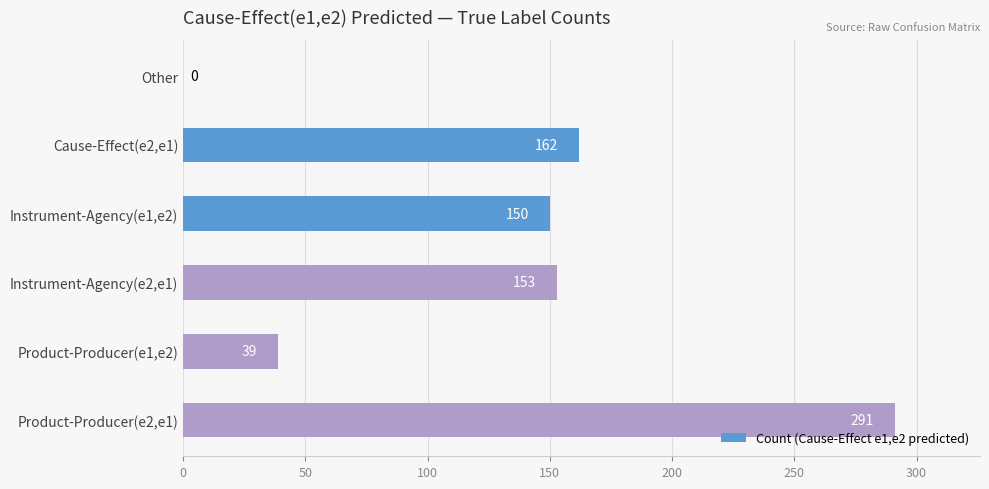

What is the sum of the values at Instrument-Agency(e2,e1) and Instrument-Agency(e1,e2)?

303